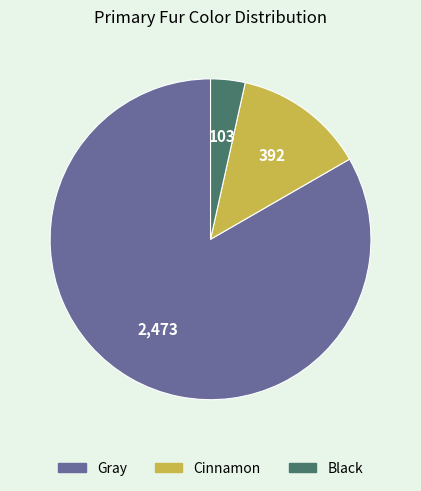

What is the smallest slice in the pie chart?

Black